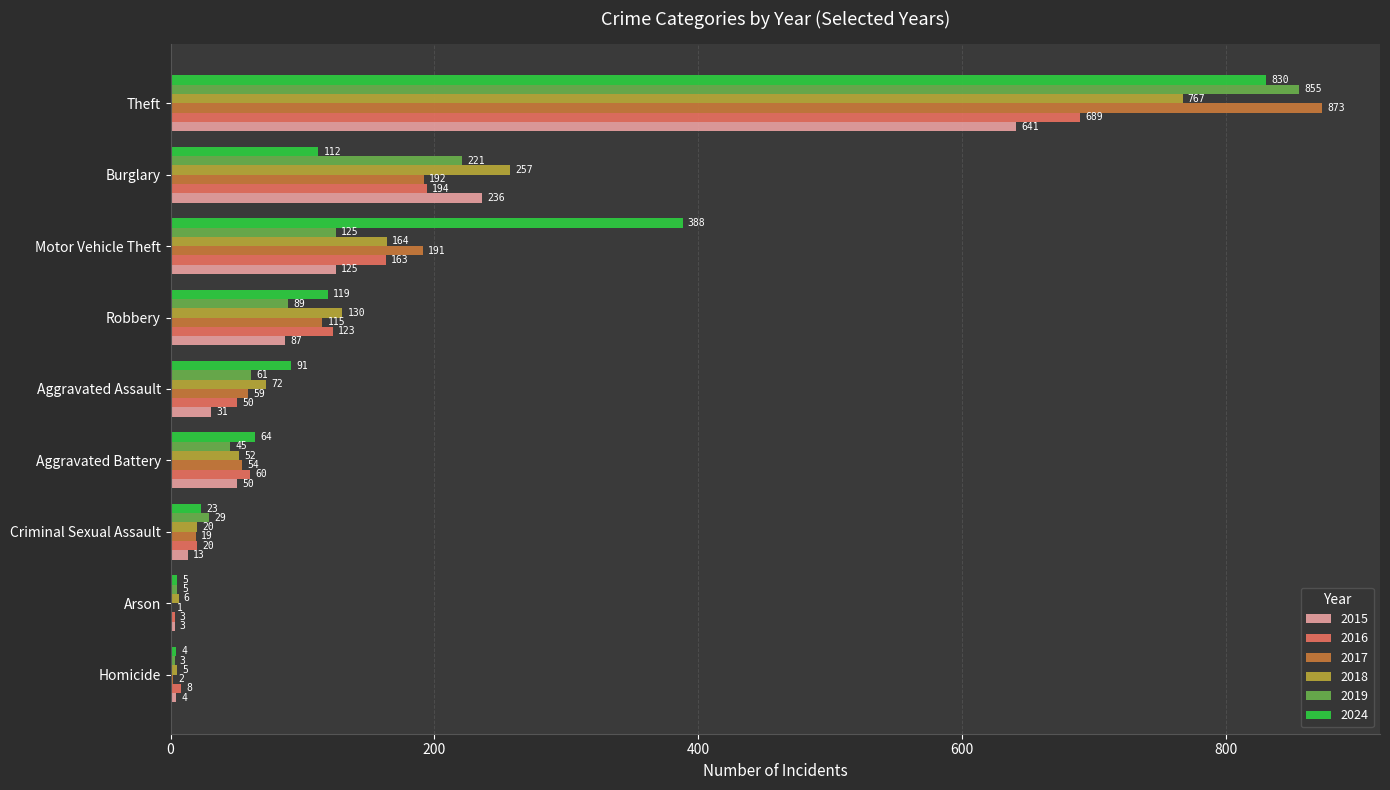

At which category is the sum across all series the highest?

Theft